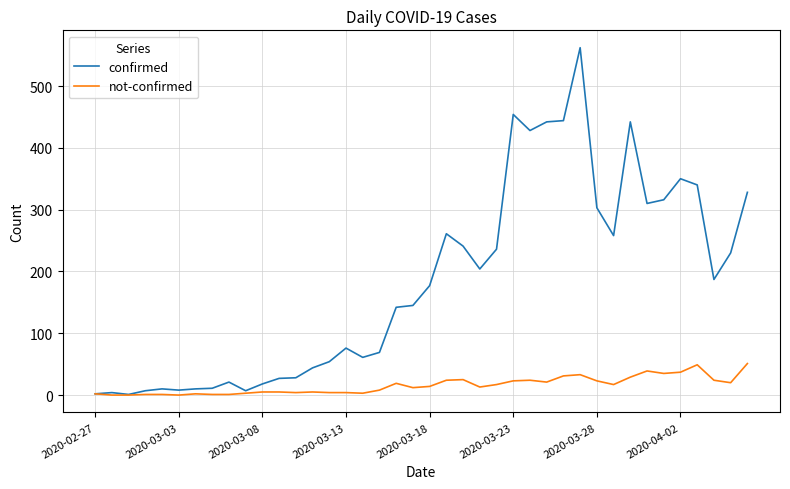

List the series in order of their peak value, highest first.

confirmed, not-confirmed